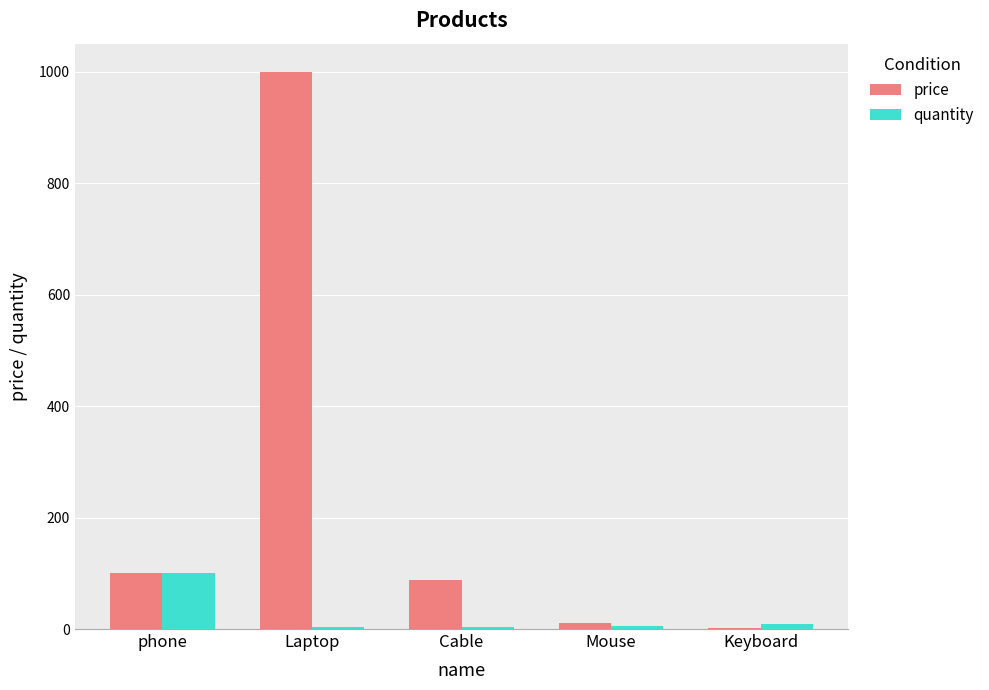

Is the value of quantity at phone greater than the value of price at Keyboard?

Yes